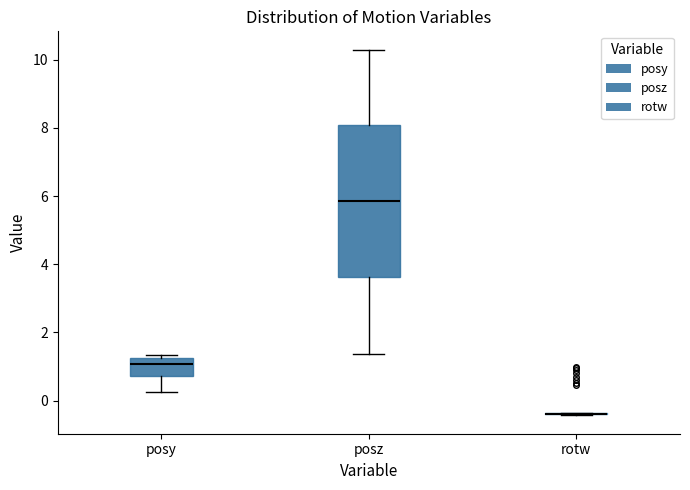

Reading left to right, transcribe this box plot: for each box, give where its median line is, the range the box spans, and where its two whiskers end, as read against the y-axis. The values are not printed on the chart, so give them approximately, as read against the axis.

posy: median 1.0, box 0.8 to 1.2, whiskers 0.2 to 1.4
posz: median 5.8, box 3.6 to 8.0, whiskers 1.4 to 10.2
rotw: box collapsed to a line at -0.4, whiskers -0.4 to -0.4